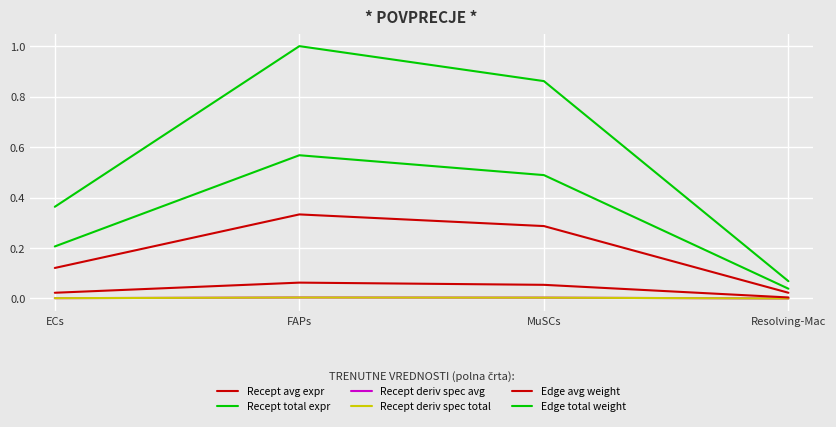

Is this an area chart (filled region under the line)?

No